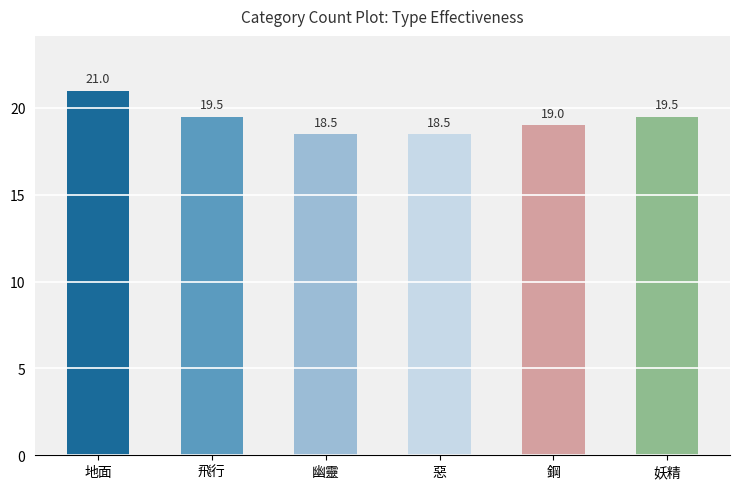

Is it true that the value at 惡 is 32.4?

False